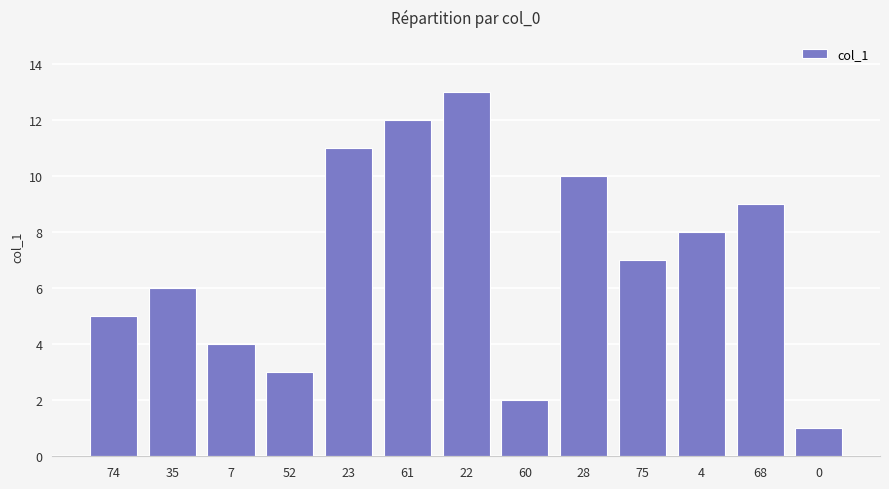

What is the sum of all values?

91